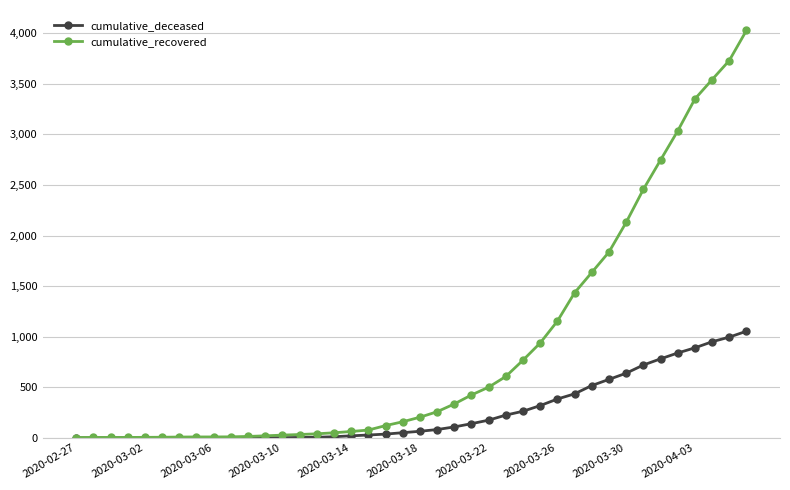

Count the number of data series in this chart.

2